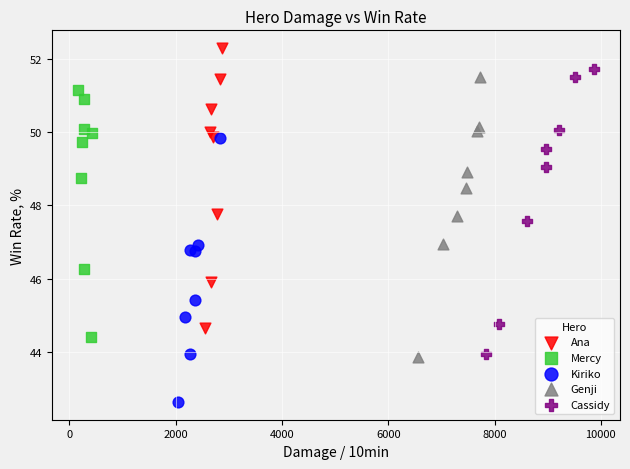

Which series reaches the minimum Y coordinate?

Kiriko